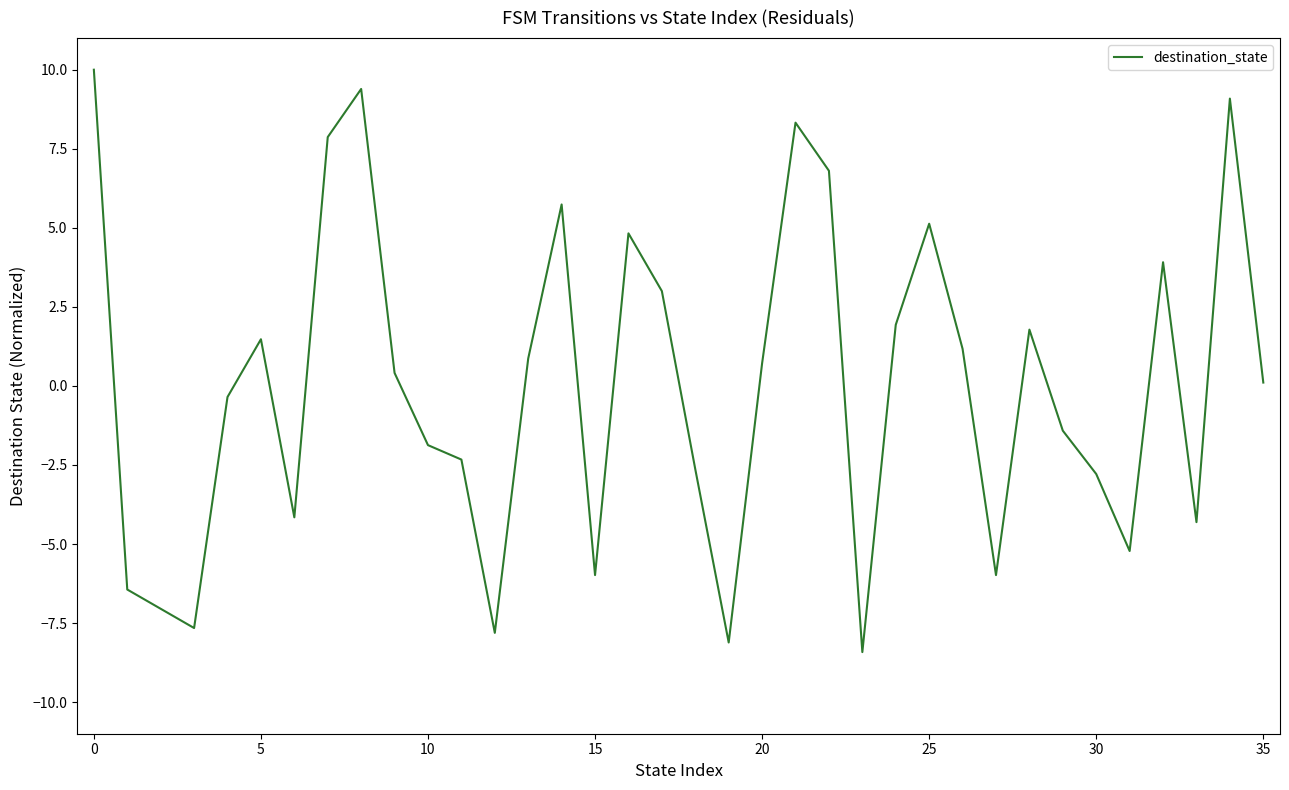

Count the number of categories in the chart.

36